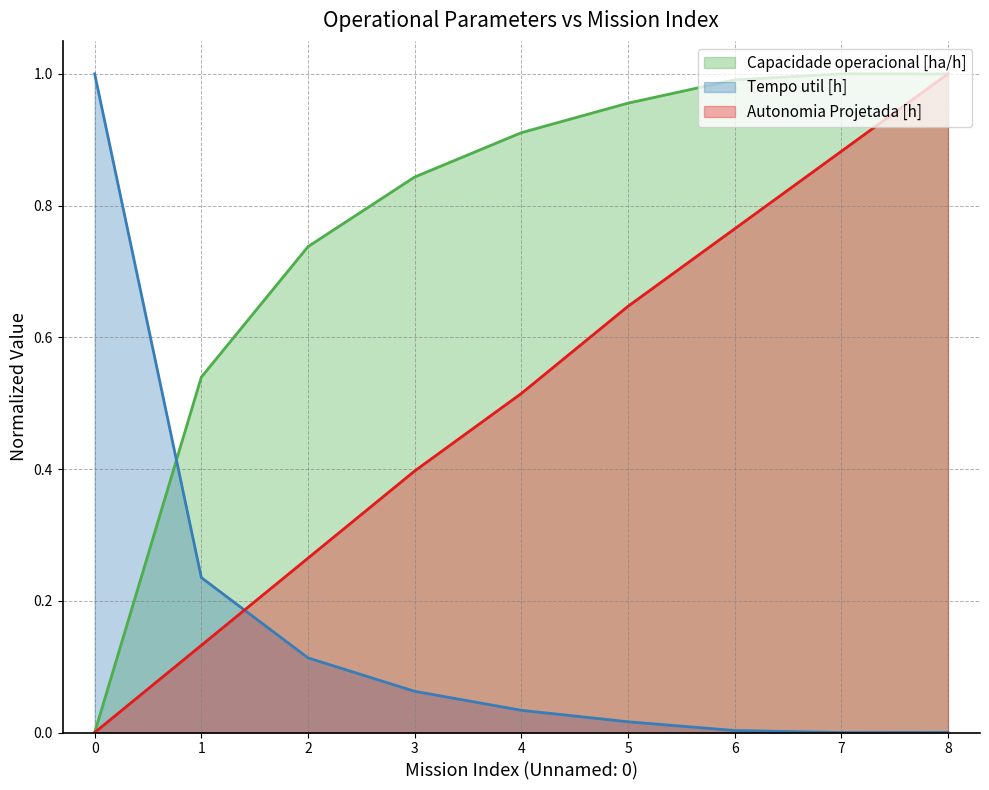

What is the sum of all Autonomia Projetada [h] values?

4.6